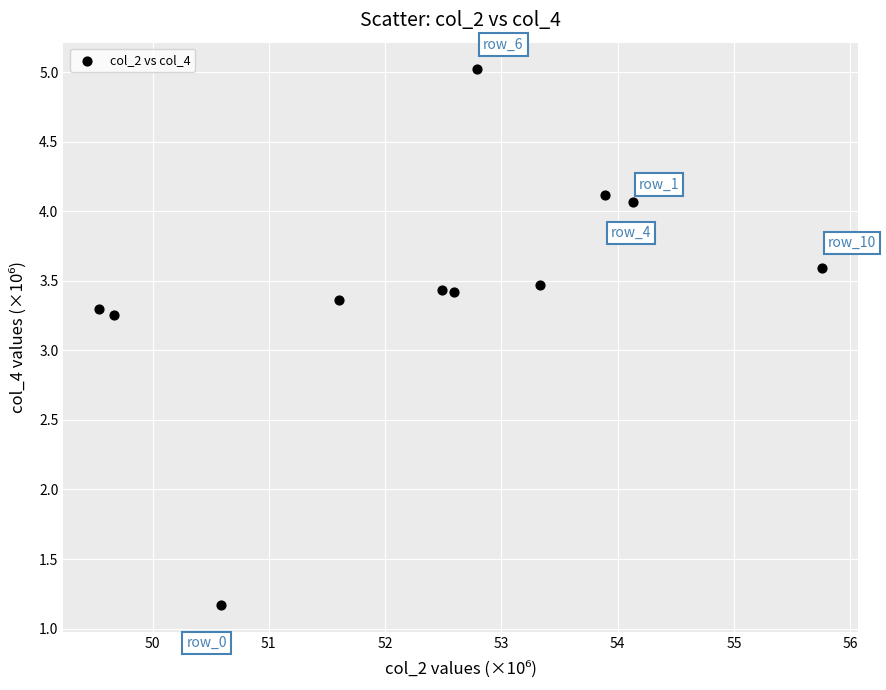

What is the range of X values (max minus min)?

6.2